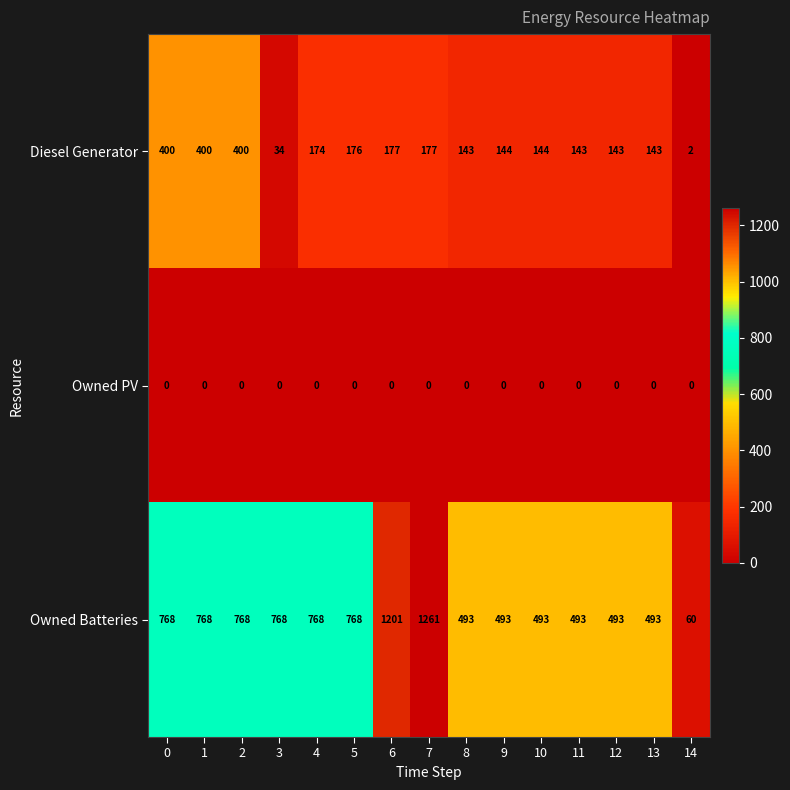

Rank the series by their average value, from highest to lowest.

Owned Batteries, Diesel Generator, Owned PV